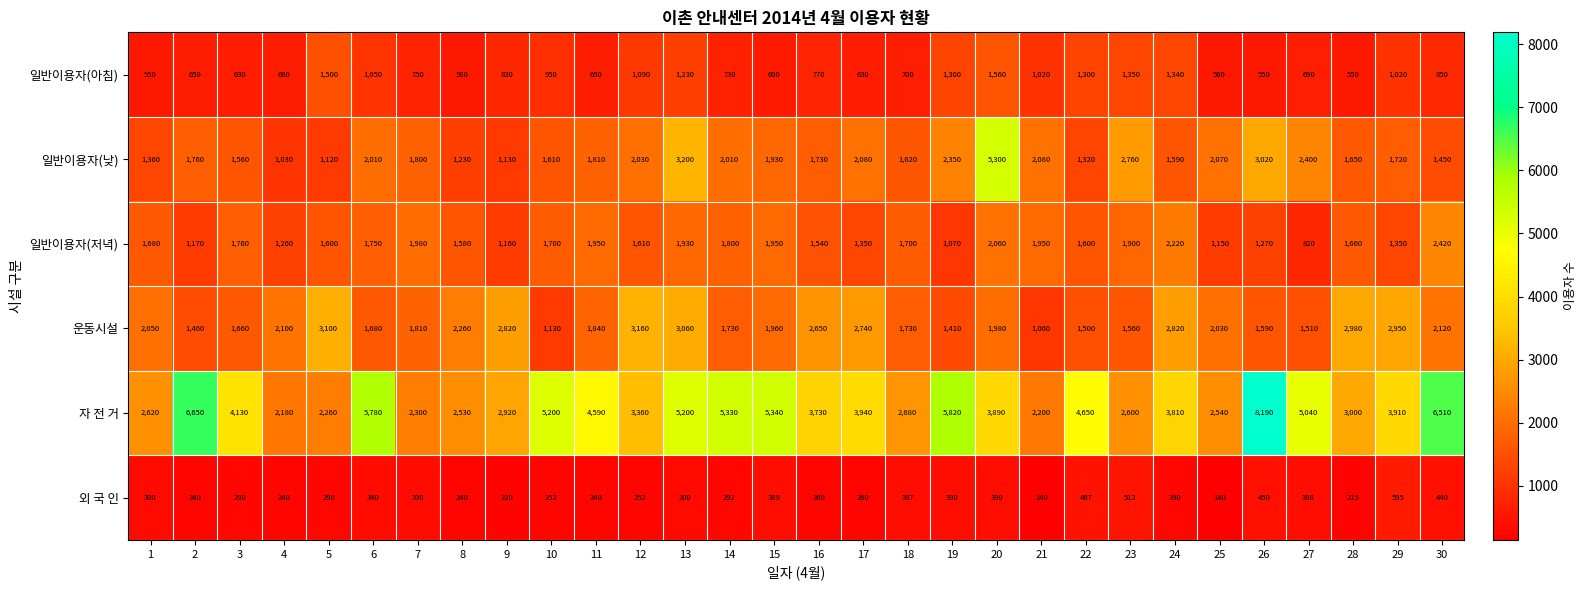

Which category has the lowest value in the 자 전 거 series?

4